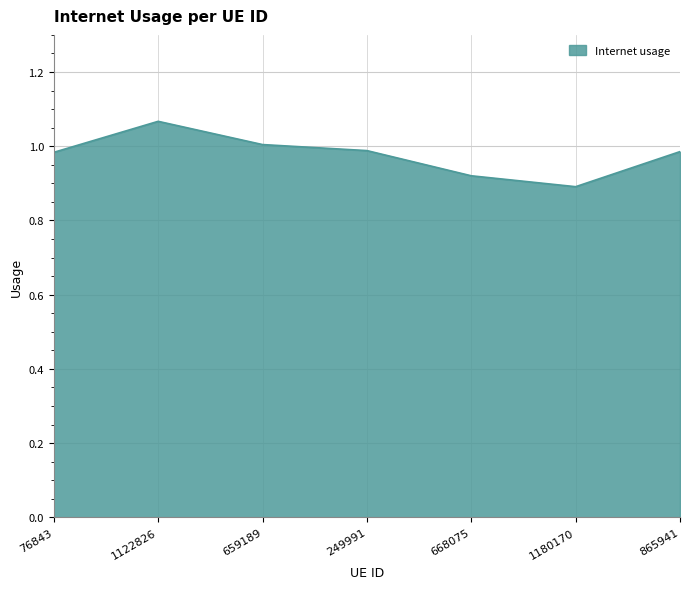

At which category does the data reach its first local peak?

1122826